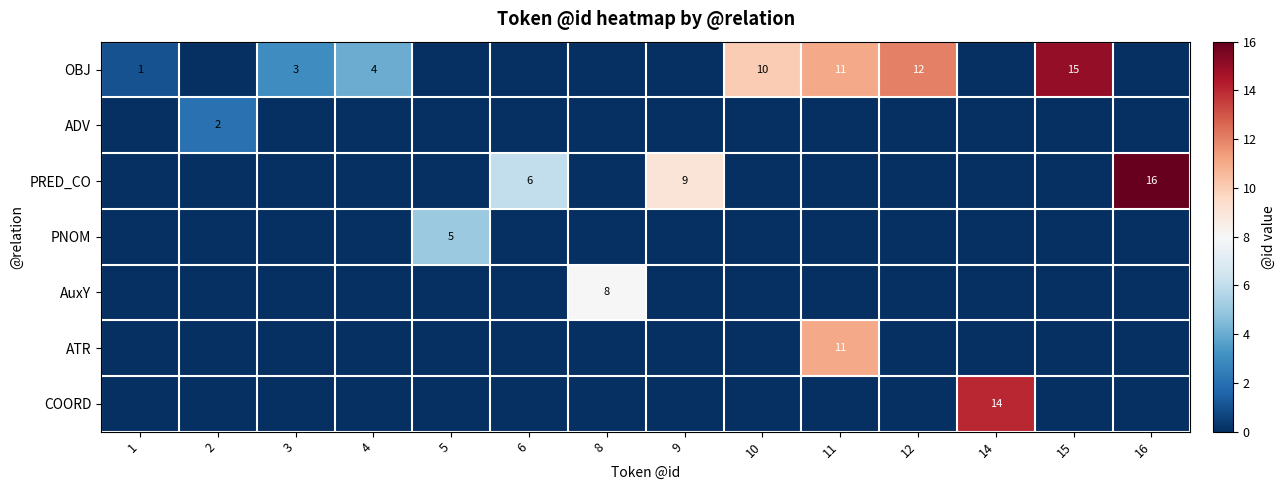

What is the difference between the ADV values at 15 and 2?

2